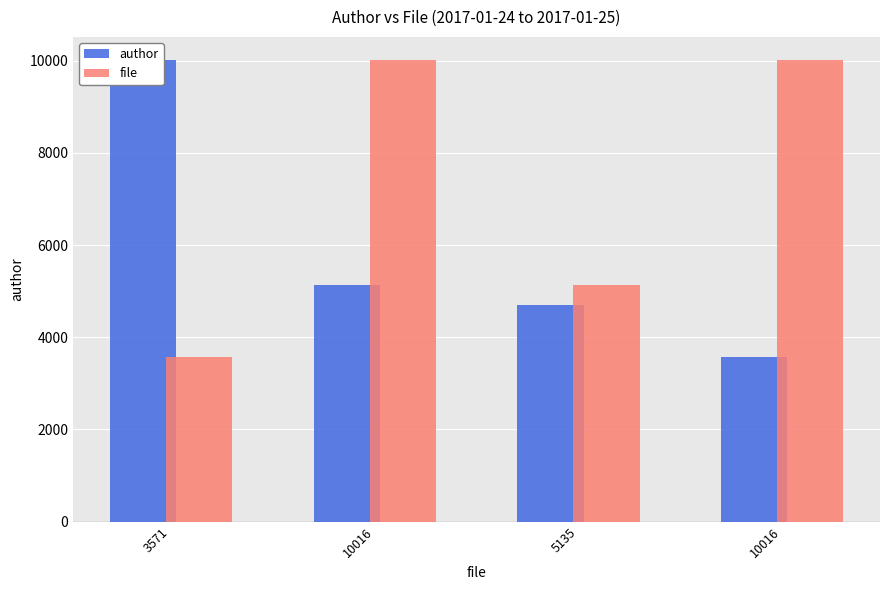

Which has a higher value, 5135 or 3571?

3571